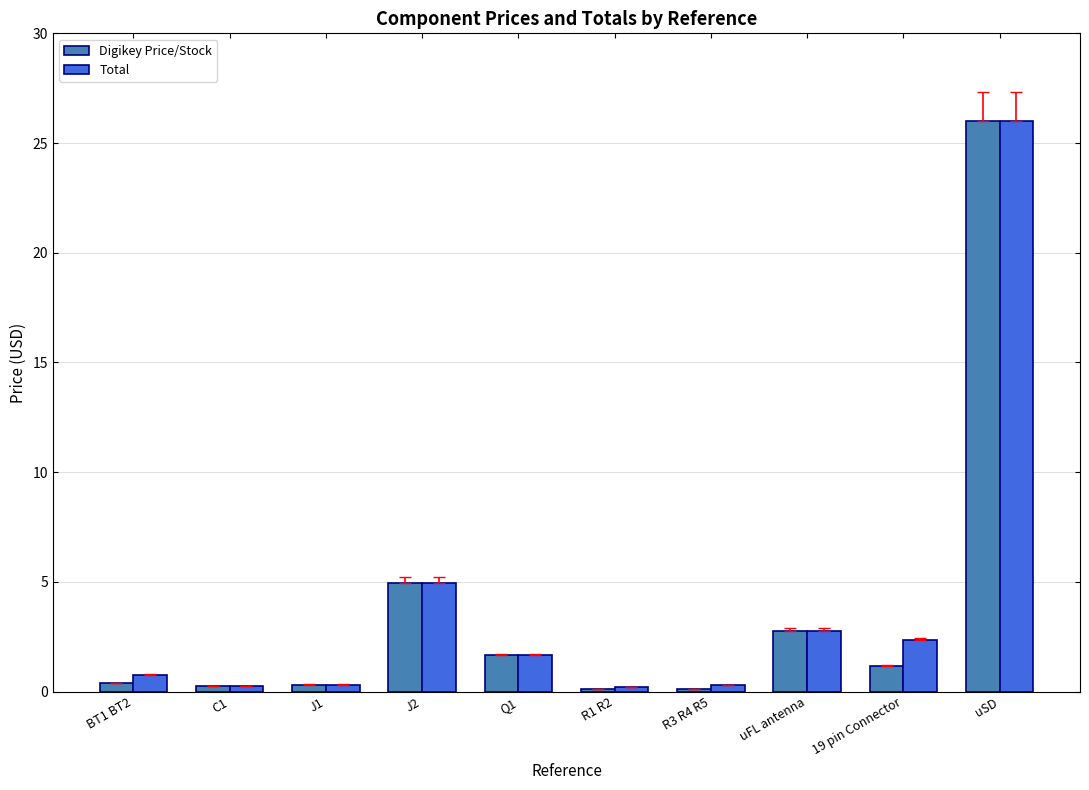

What is the difference between the maximum and minimum values in the Digikey Price/Stock series?

25.9